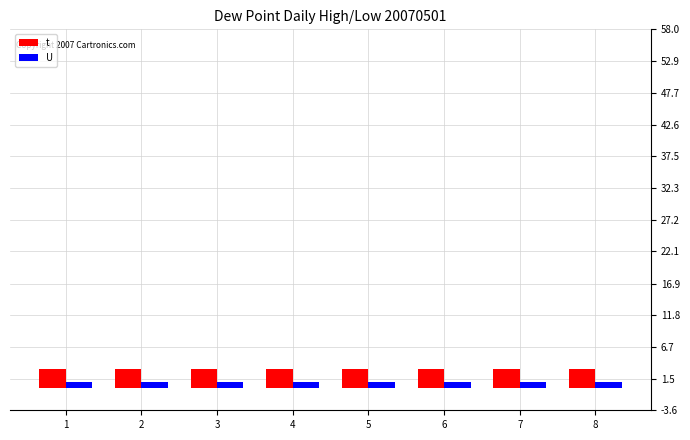

What is the minimum value shown in the chart?

1